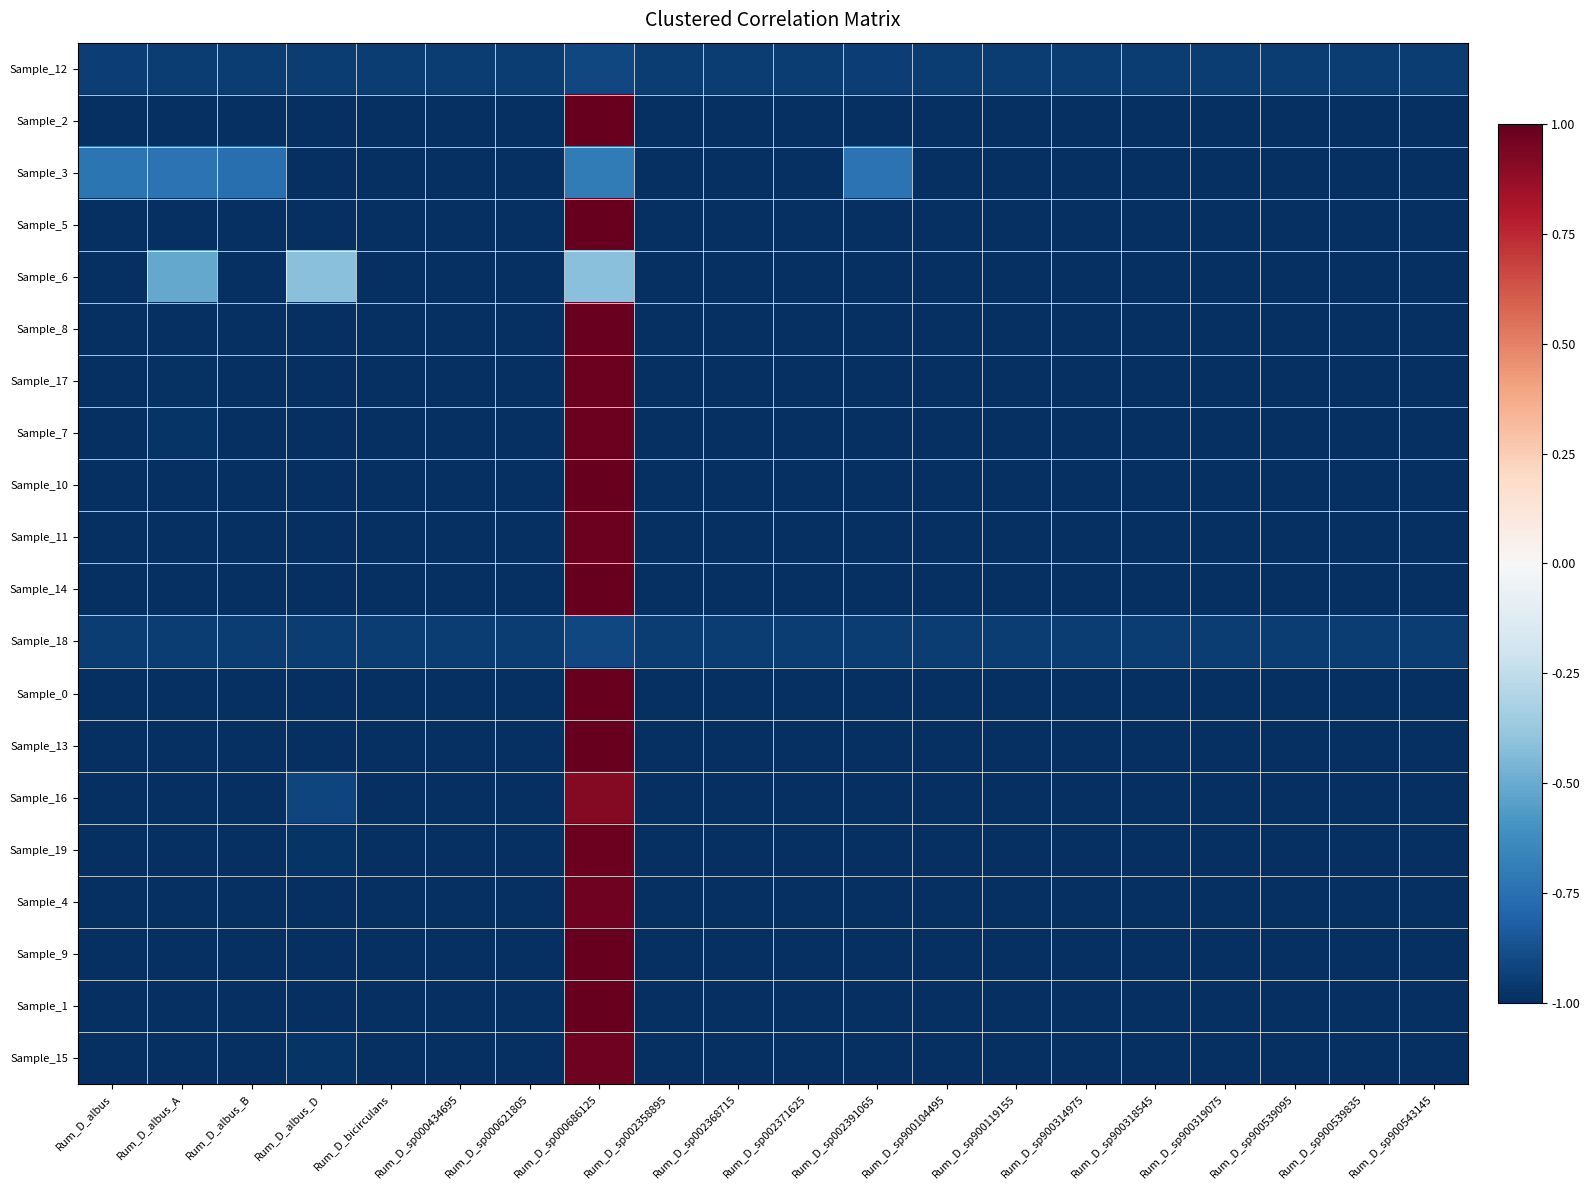

At which category does the chart reach its peak across all series?

Rum_D_sp000686125